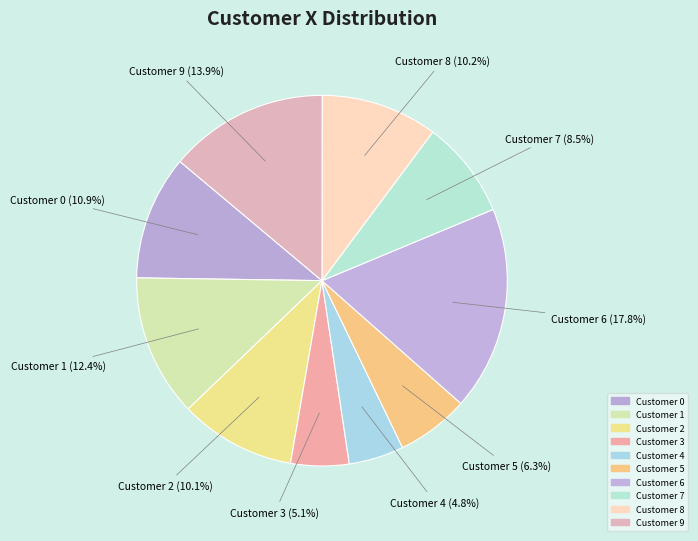

To the nearest percent, what is the average slice percentage?

10%